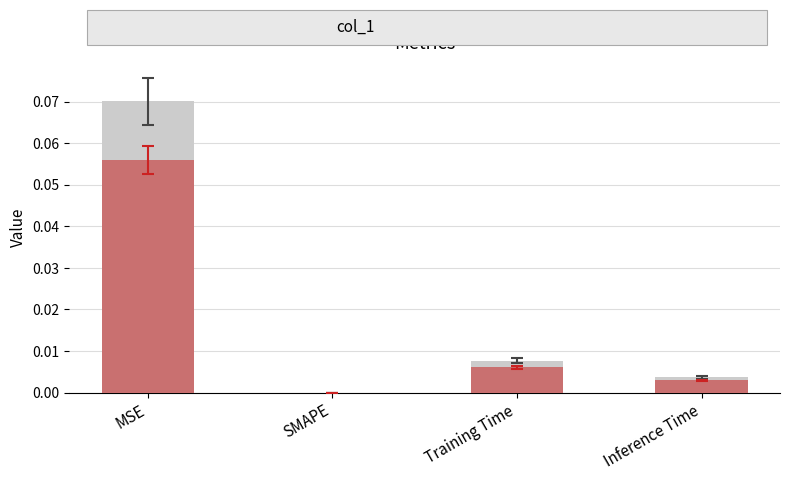

Where is All genes nearest to the value 0?

SMAPE